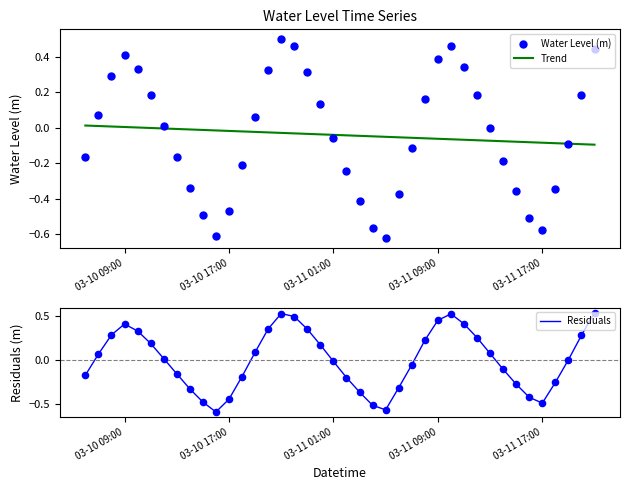

Which series reaches the minimum Y coordinate?

Water Level (m)